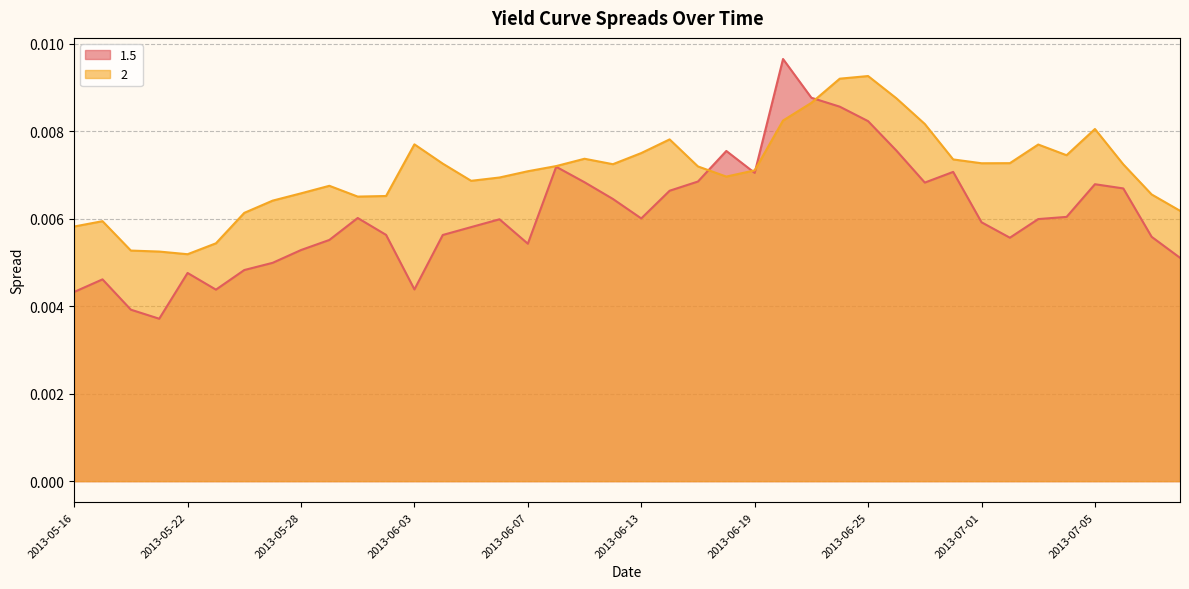

Which series ends up on top after the final intersection of 1.5 and 2?

2